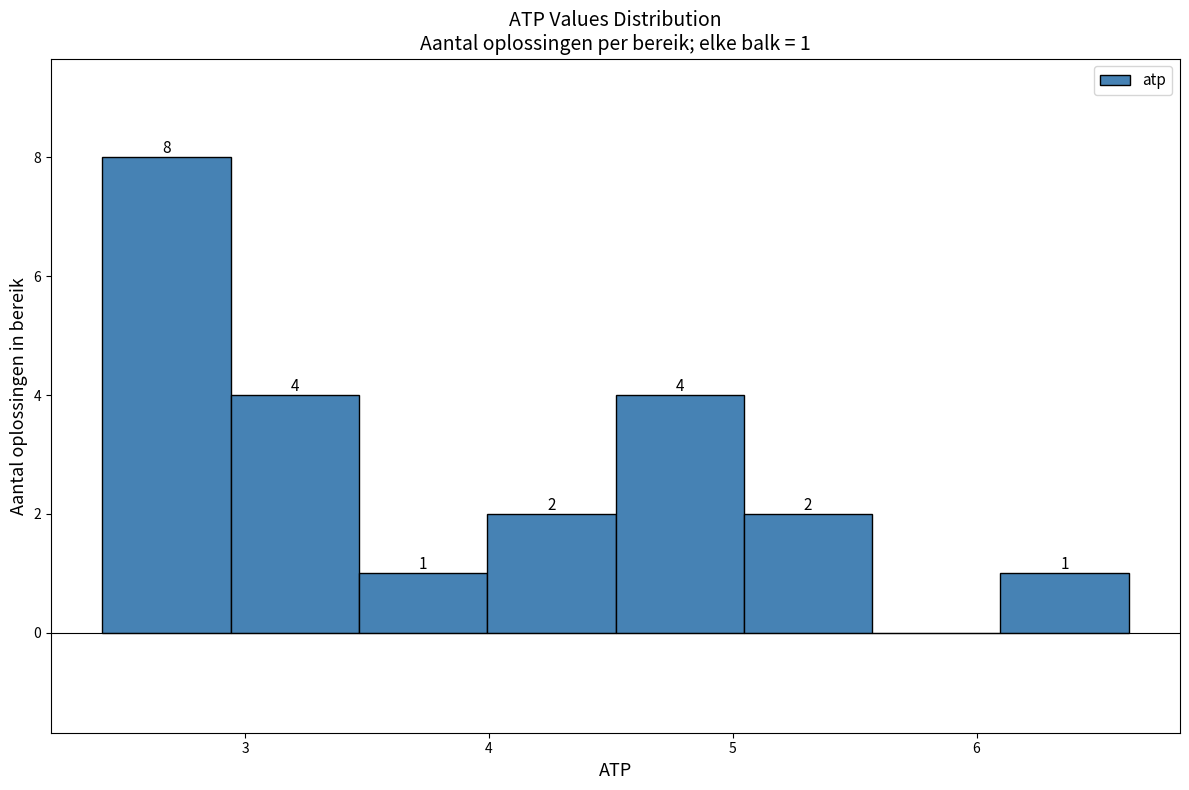

Over which range of the x-axis is the bar tallest?

2.4 to 2.9